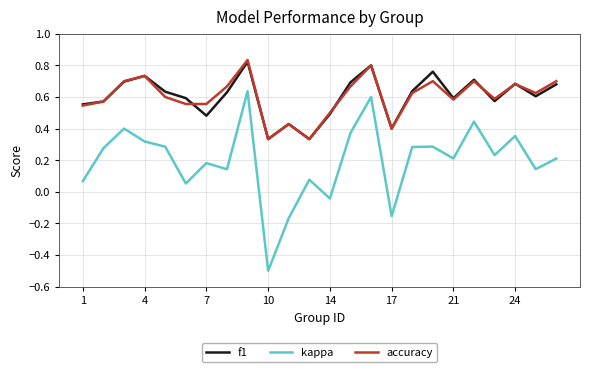

Does the chart have visible grid lines?

Yes